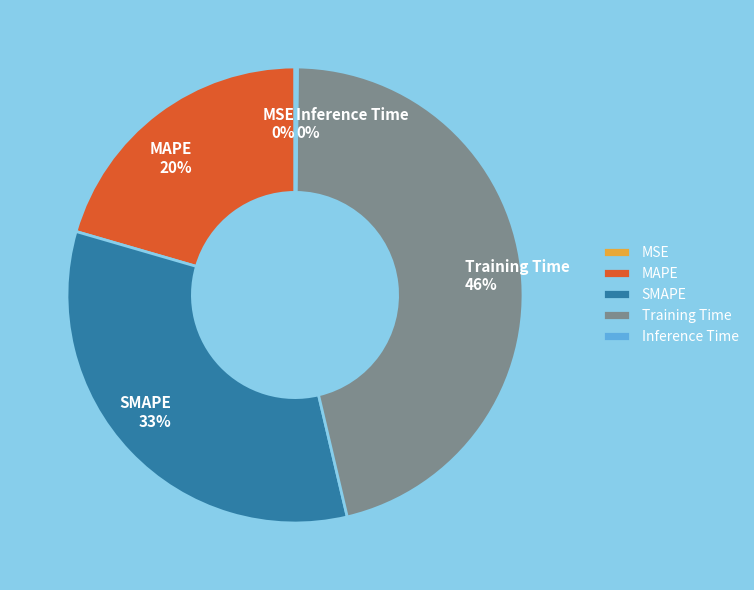

True or false: MAPE accounts for 20% of the total.

True